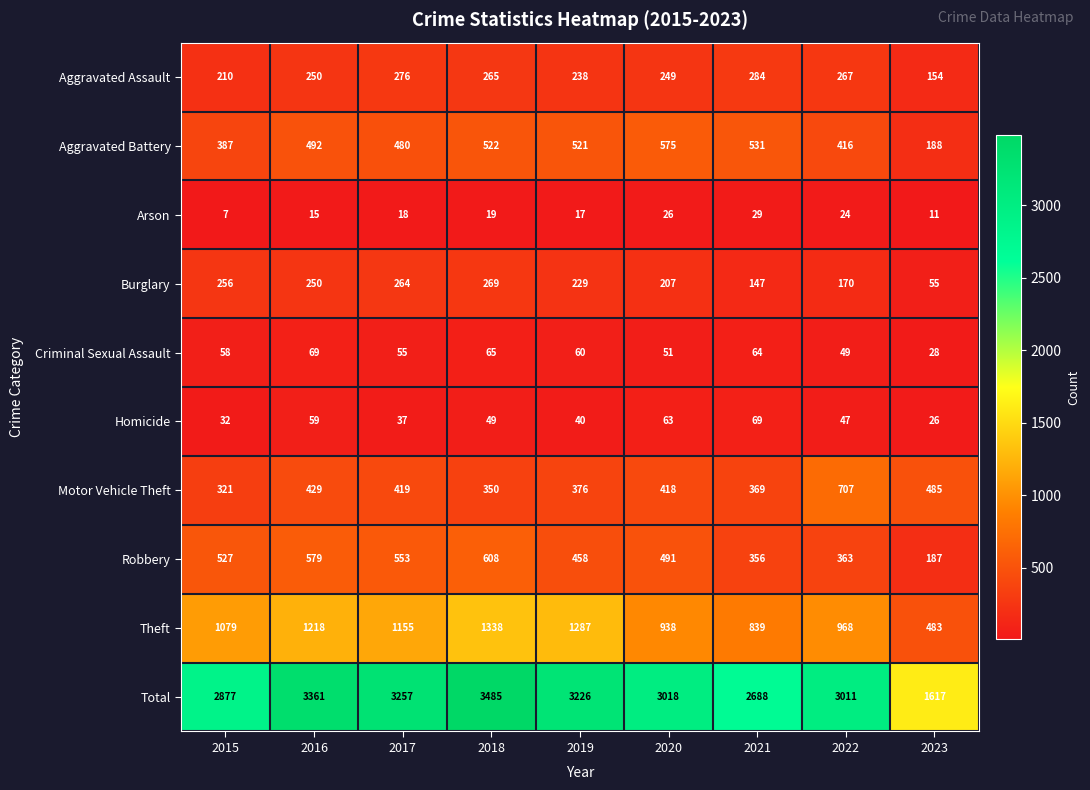

What is the maximum value for Criminal Sexual Assault?

69